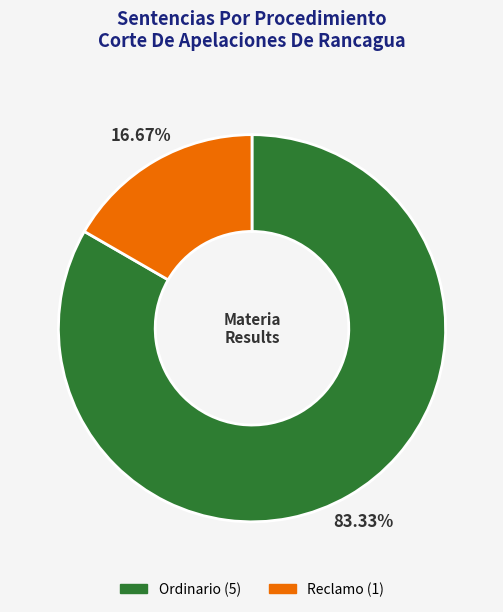

Which slice represents more than half of the pie?

Ordinario